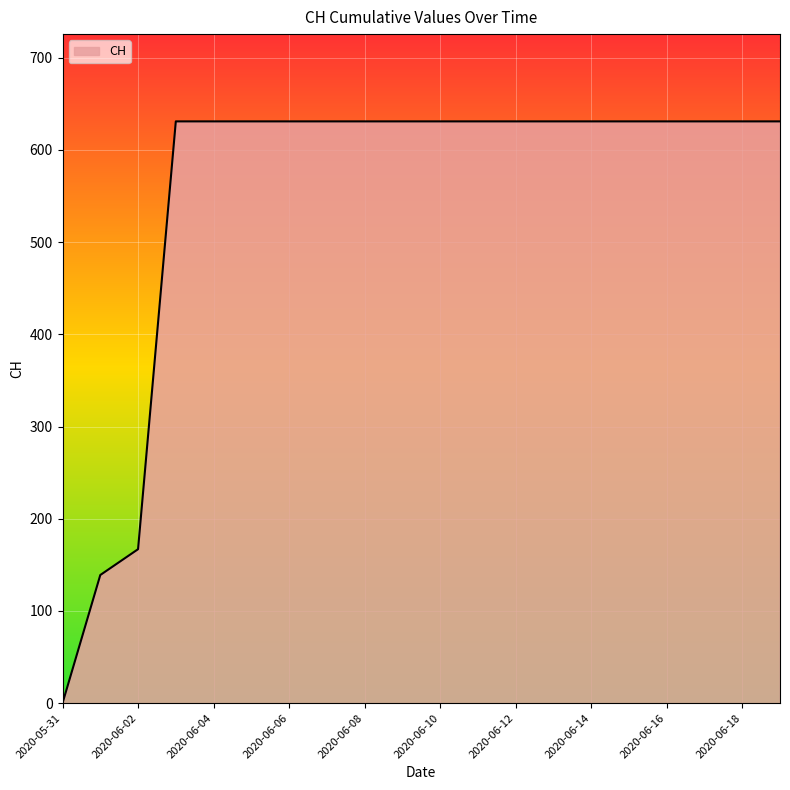

What is the difference between the maximum and minimum values?

631